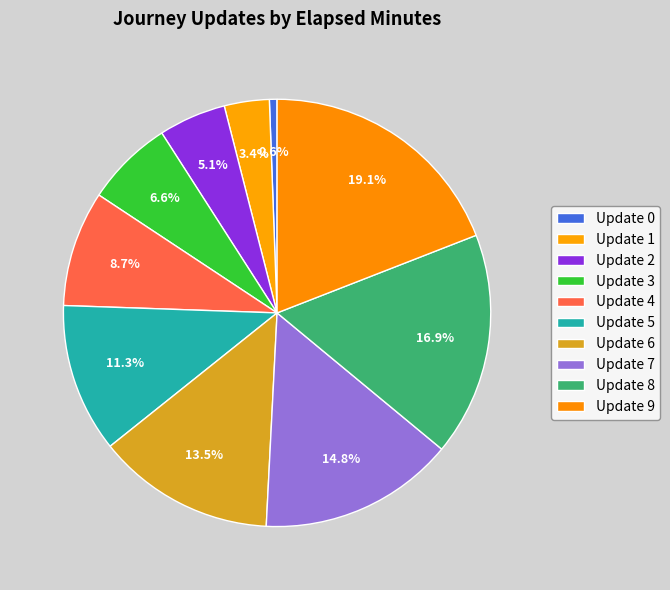

Count the number of slices in the pie.

10